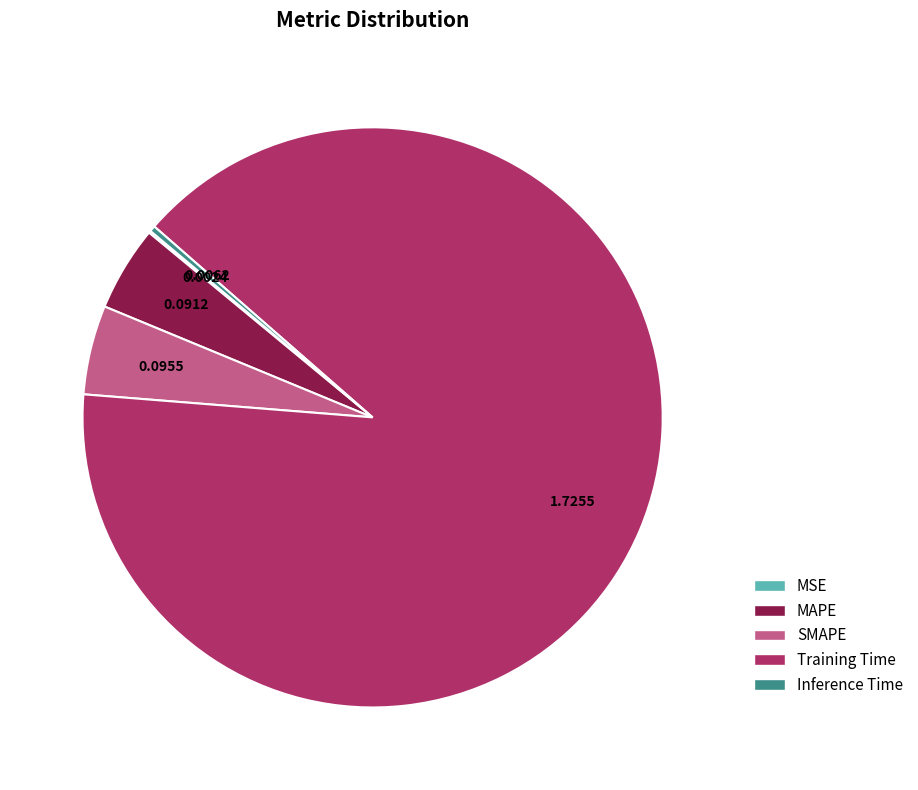

Is the sum of Training Time and SMAPE greater than half?

Yes